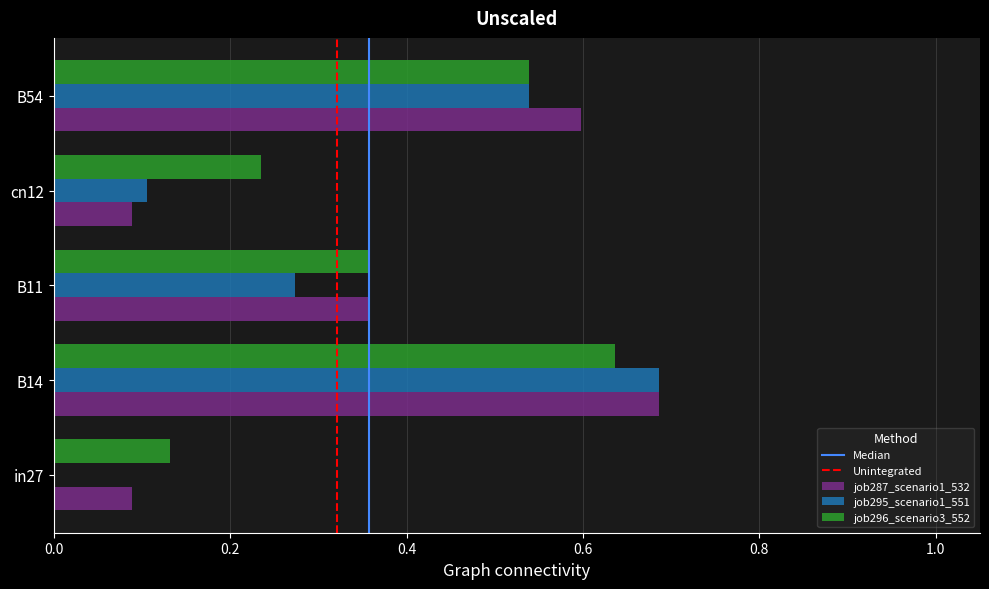

What is the sum of all job296_scenario3_552 values?

1.9